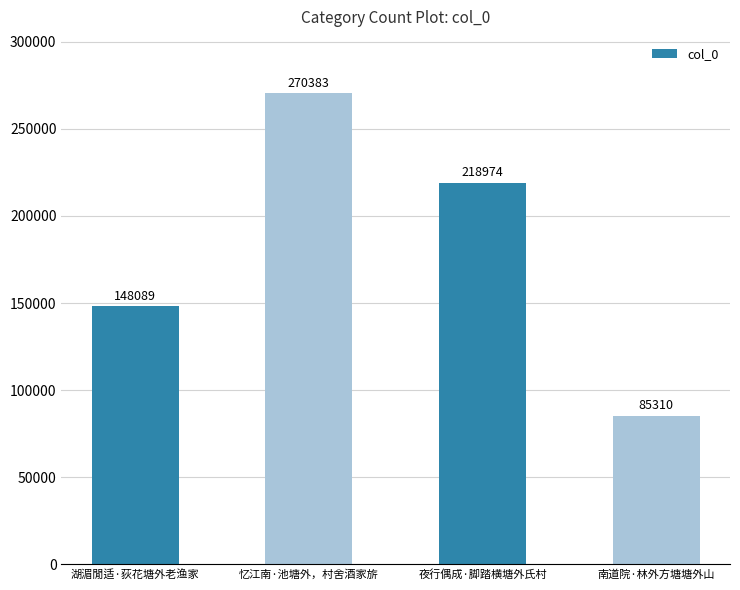

What is the change in value from 忆江南·池塘外，村舍酒家旂 to 夜行偶成·脚踏横塘外氏村?

-51409